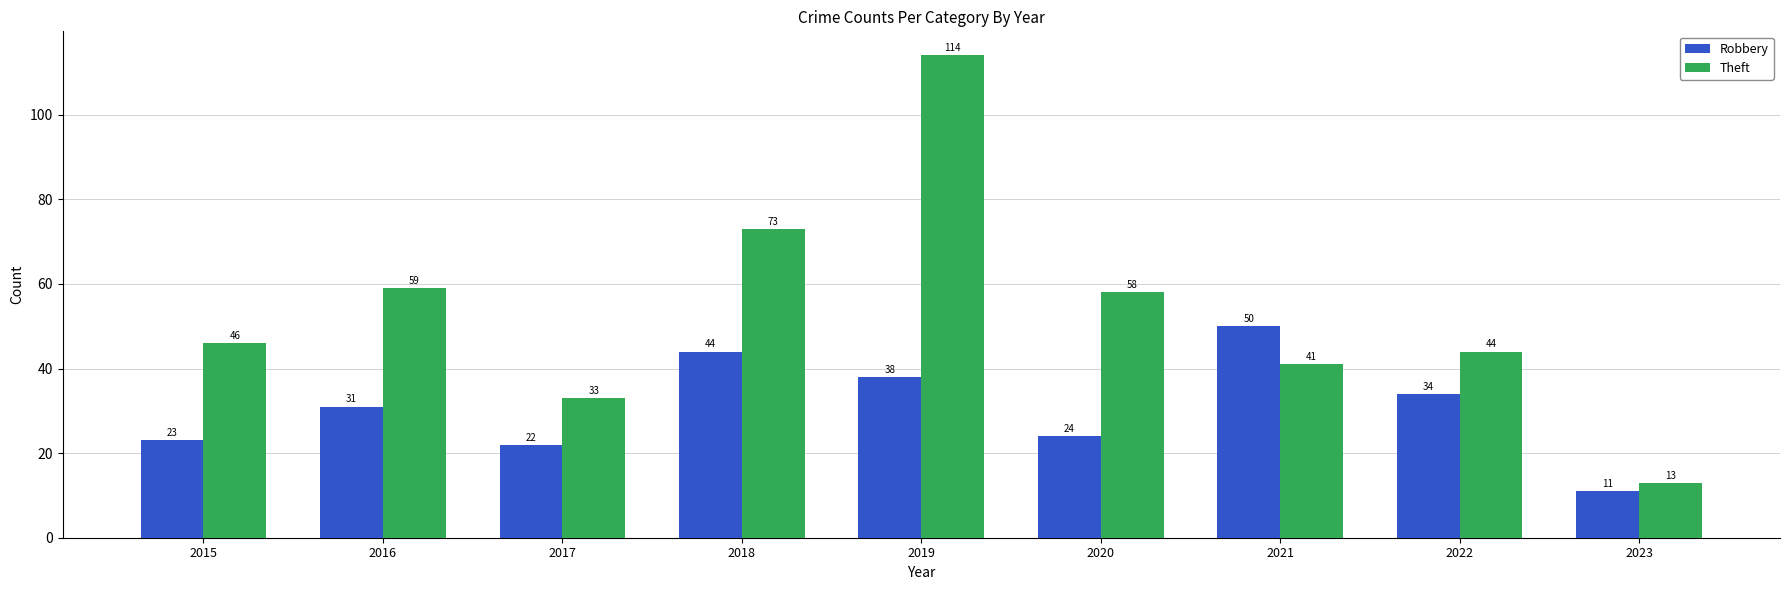

At which label does Robbery reach its minimum?

2023